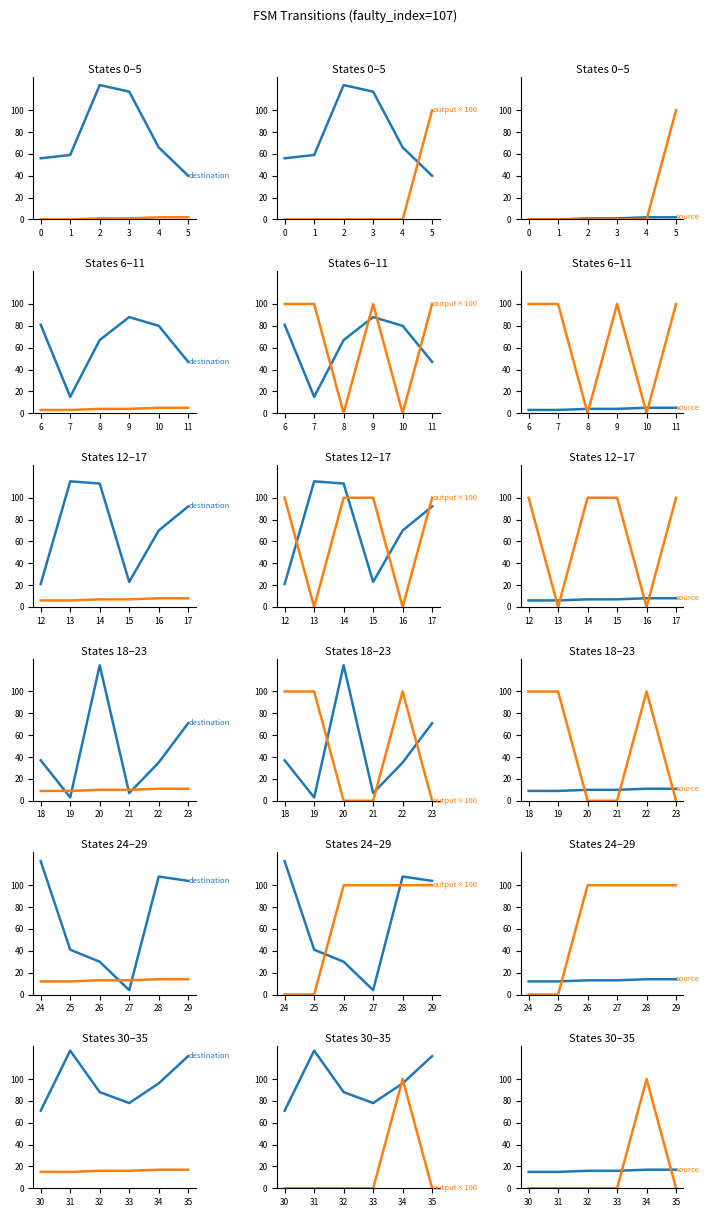

Does the chart display data point markers on the line(s)?

No